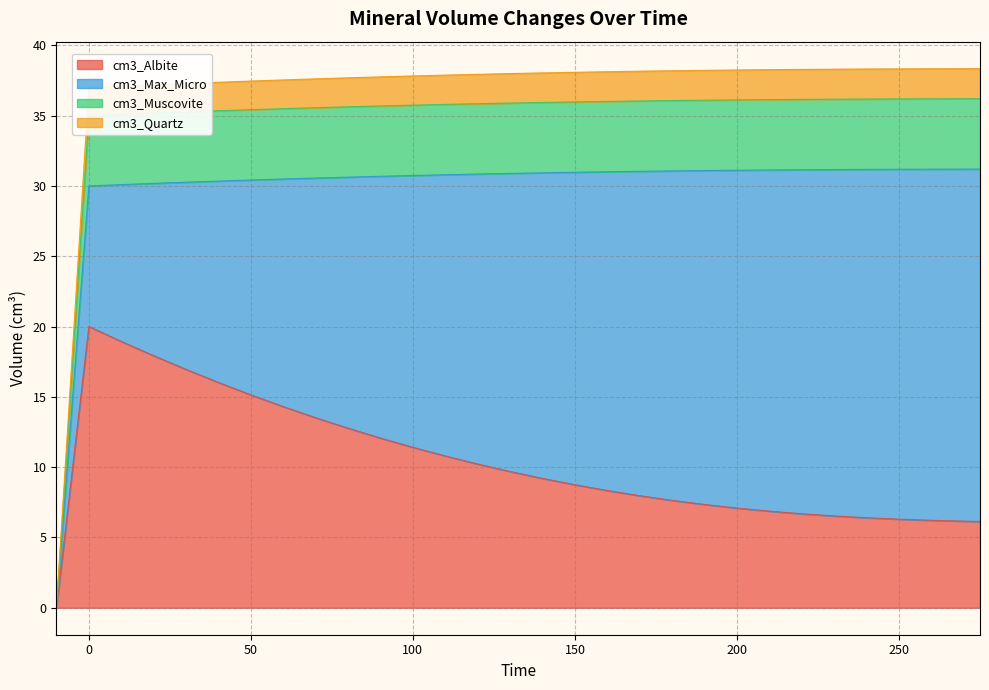

What is the highest value of the cm3_Albite series?

20.0